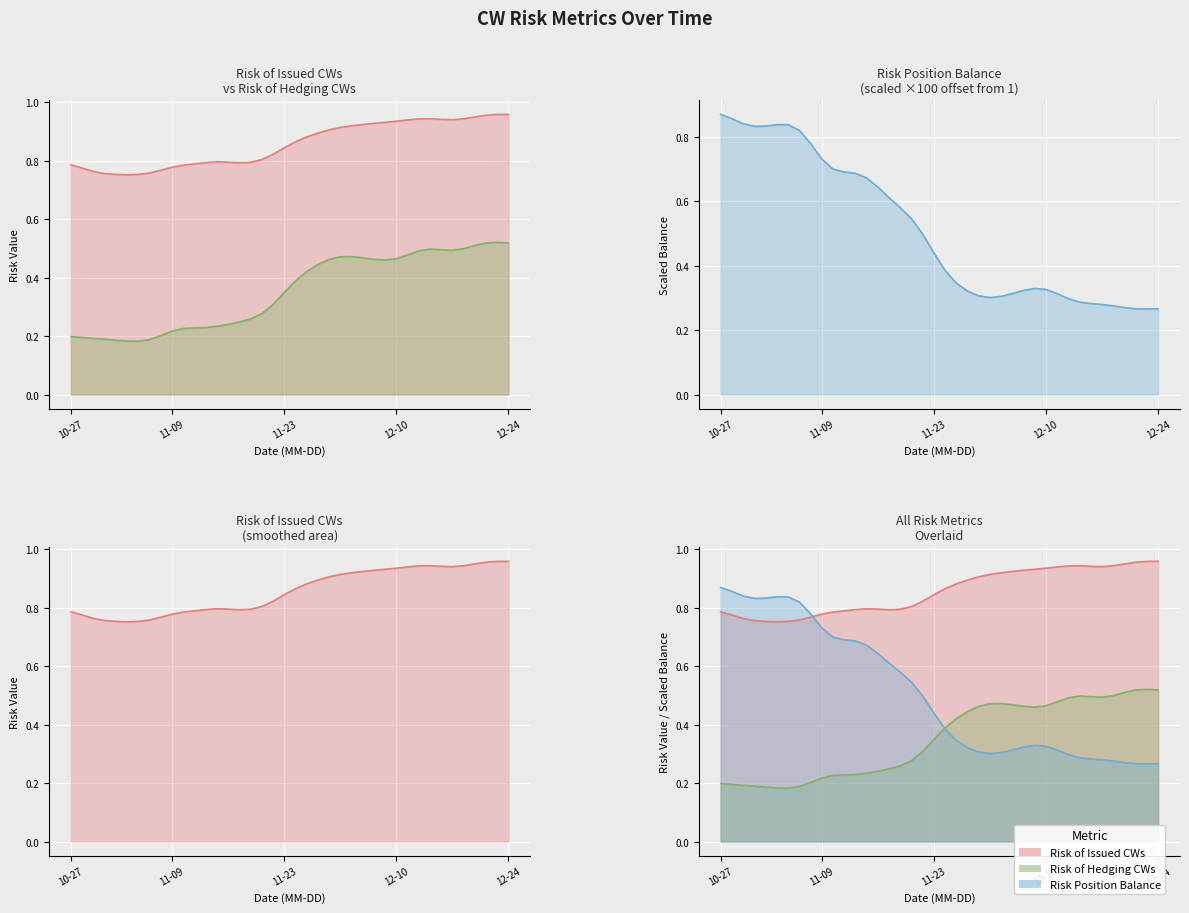

What is the lowest value of the Risk of Hedging CWs series?

0.2